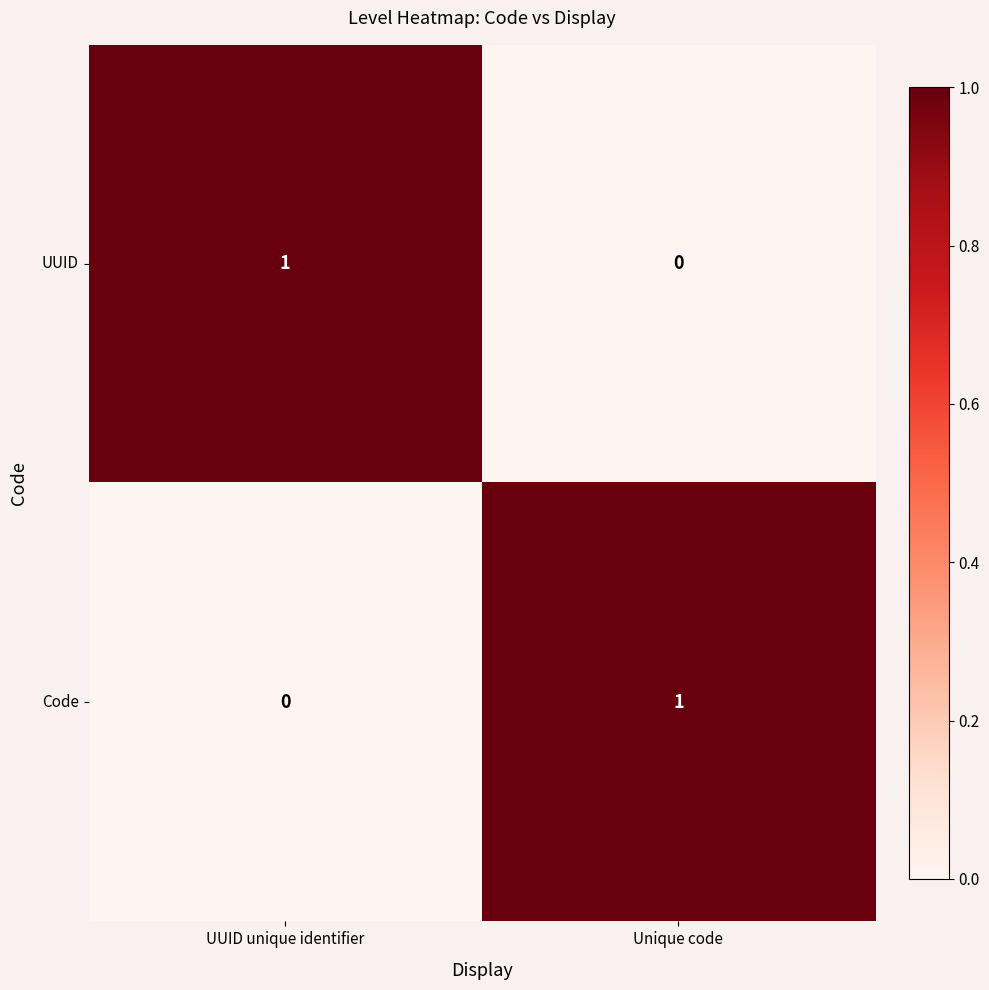

Rank the series at Unique code from highest to lowest value.

Code, UUID